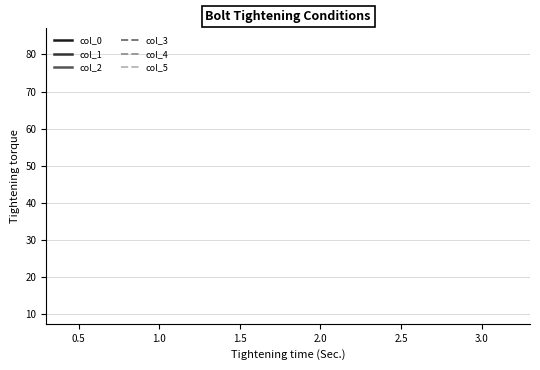

What are all the series names shown in the legend?

col_0, col_1, col_2, col_3, col_4, col_5